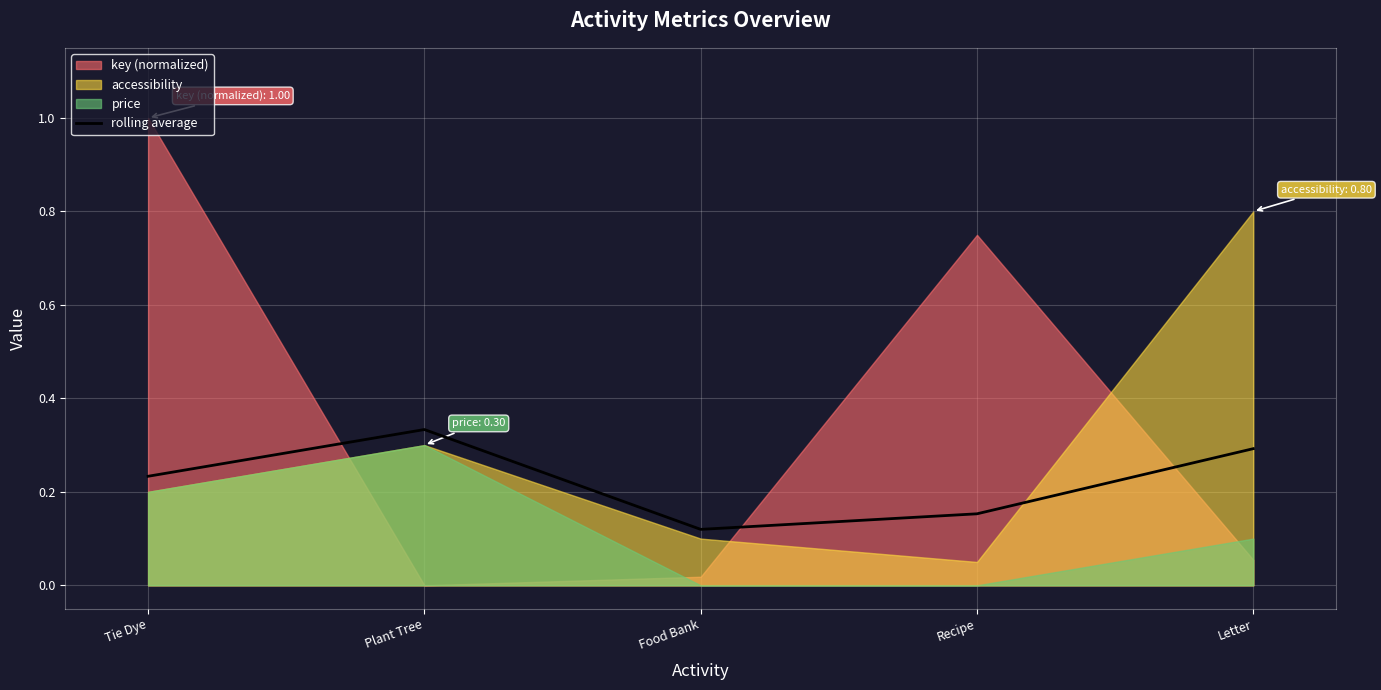

Where is the first local maximum?

Plant Tree